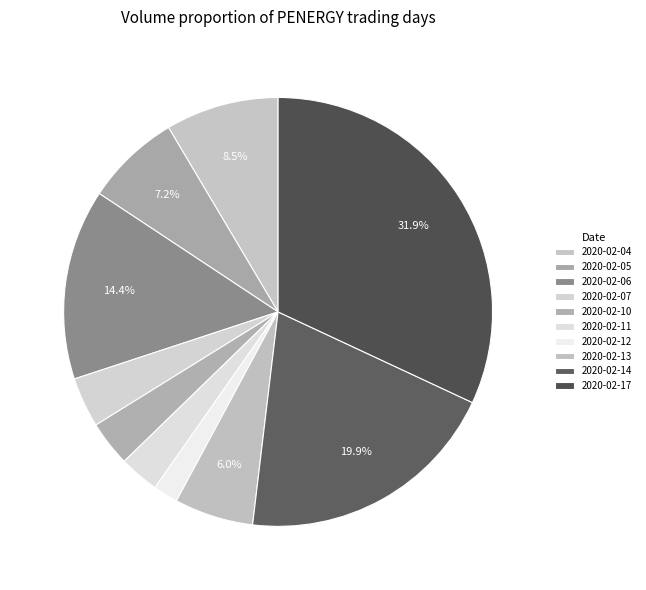

Count the number of slices in the pie.

10